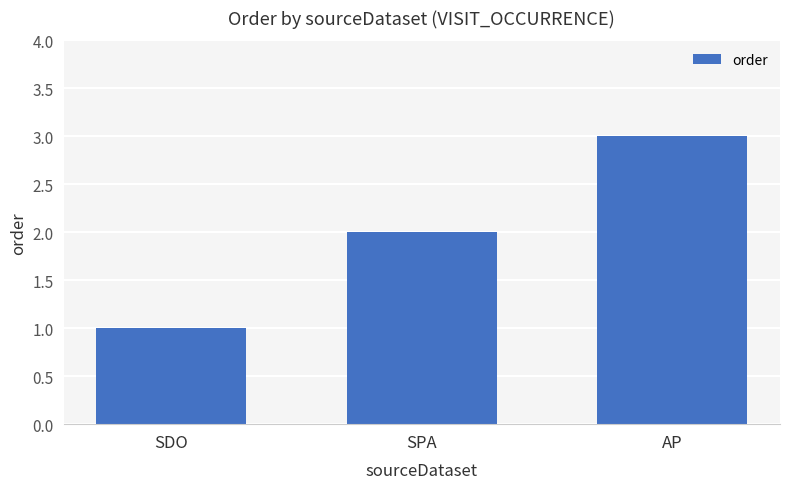

What is the change in value from SDO to AP?

+2